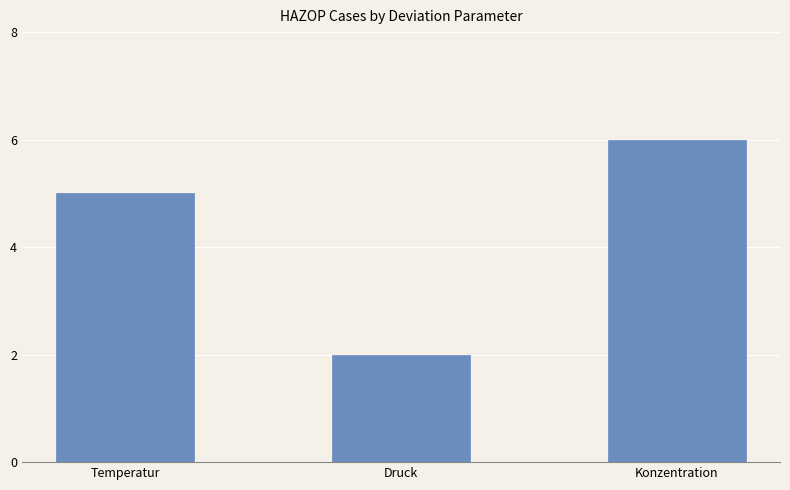

What is the approximate value at Temperatur?

5